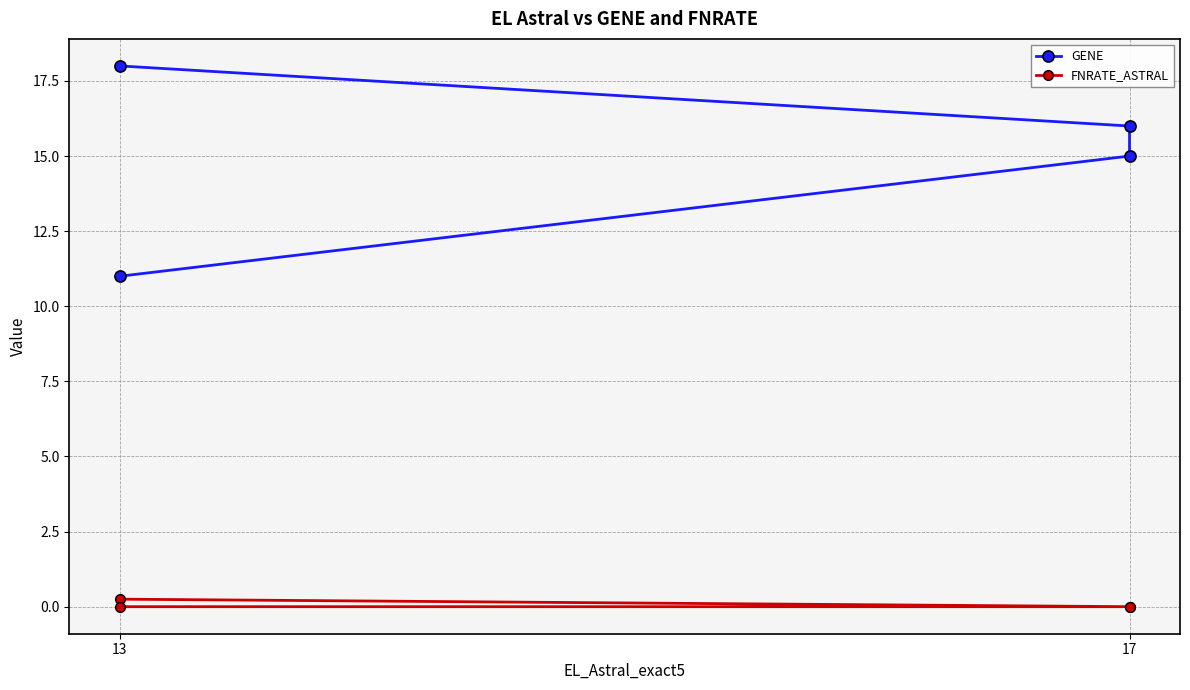

True or false: FNRATE_ASTRAL and GENE intersect in this chart.

False